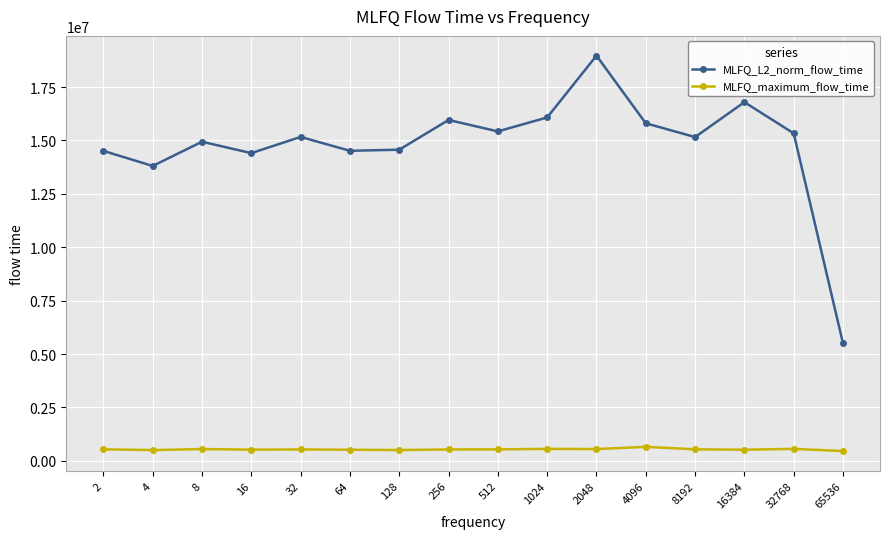

What is the sum of the MLFQ_L2_norm_flow_time values at 65536 and 8192?

20655543.6